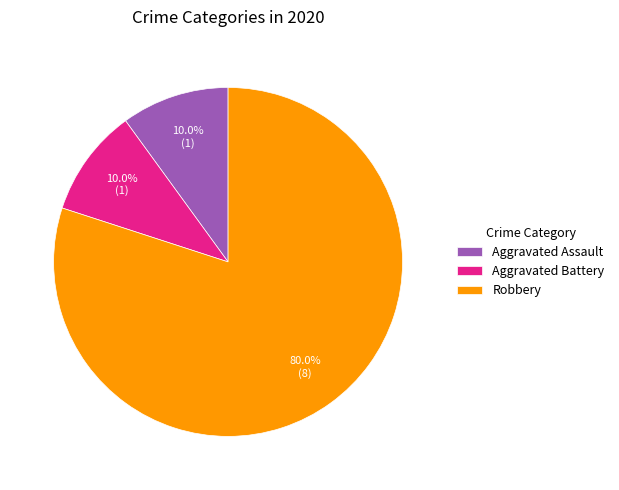

Between Aggravated Battery and Robbery, which is larger?

Robbery